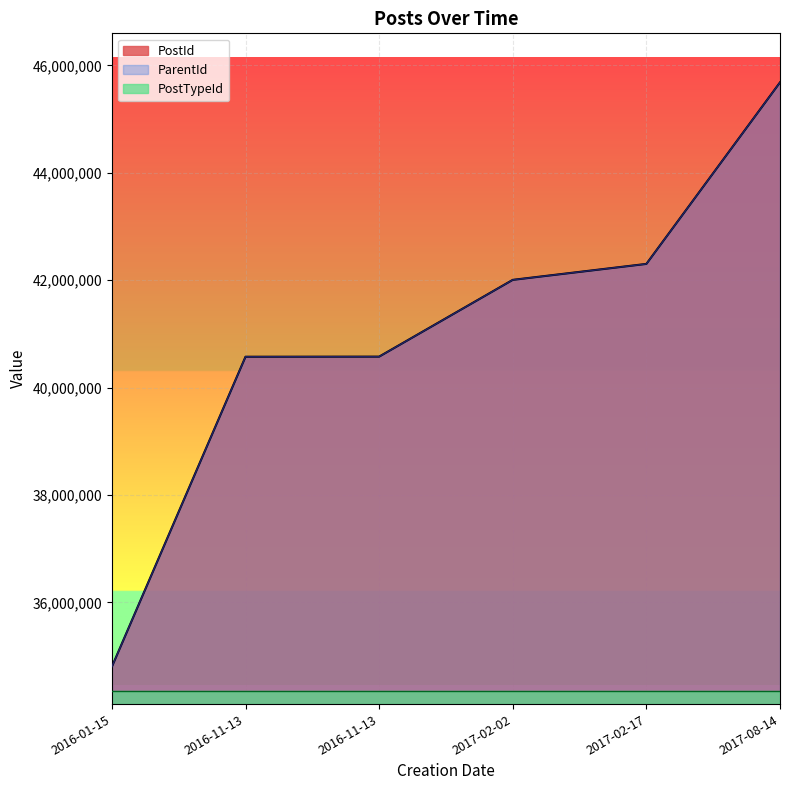

Which category has the lowest value in the PostId series?

2016-01-15